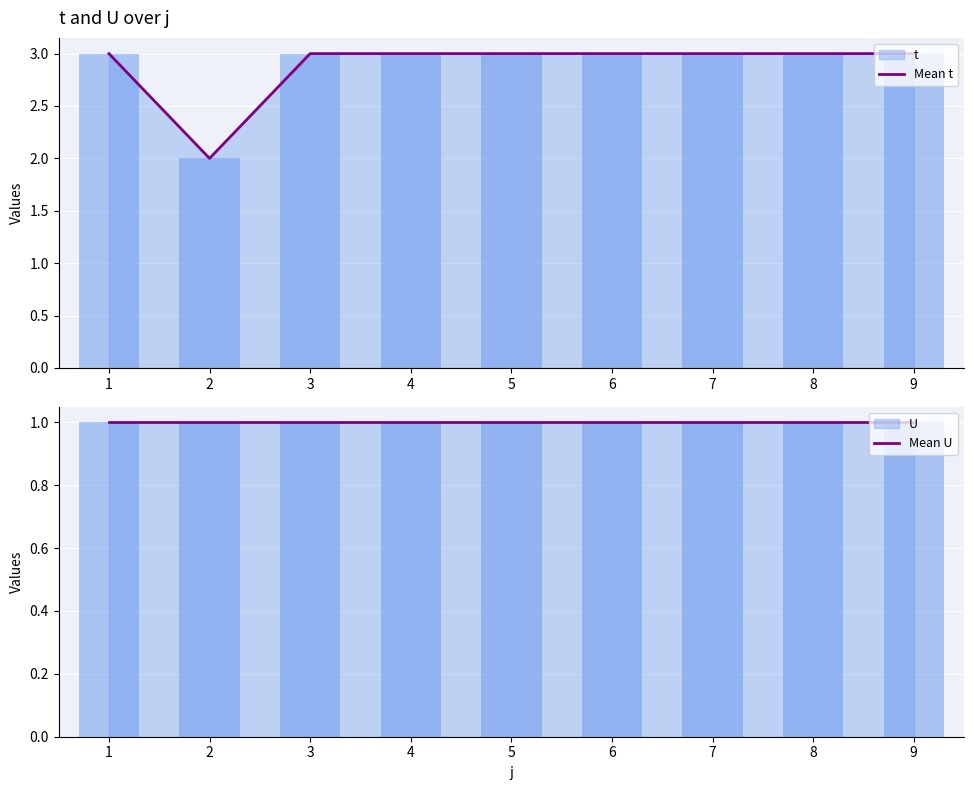

At which category does the chart reach its minimum across all series?

1